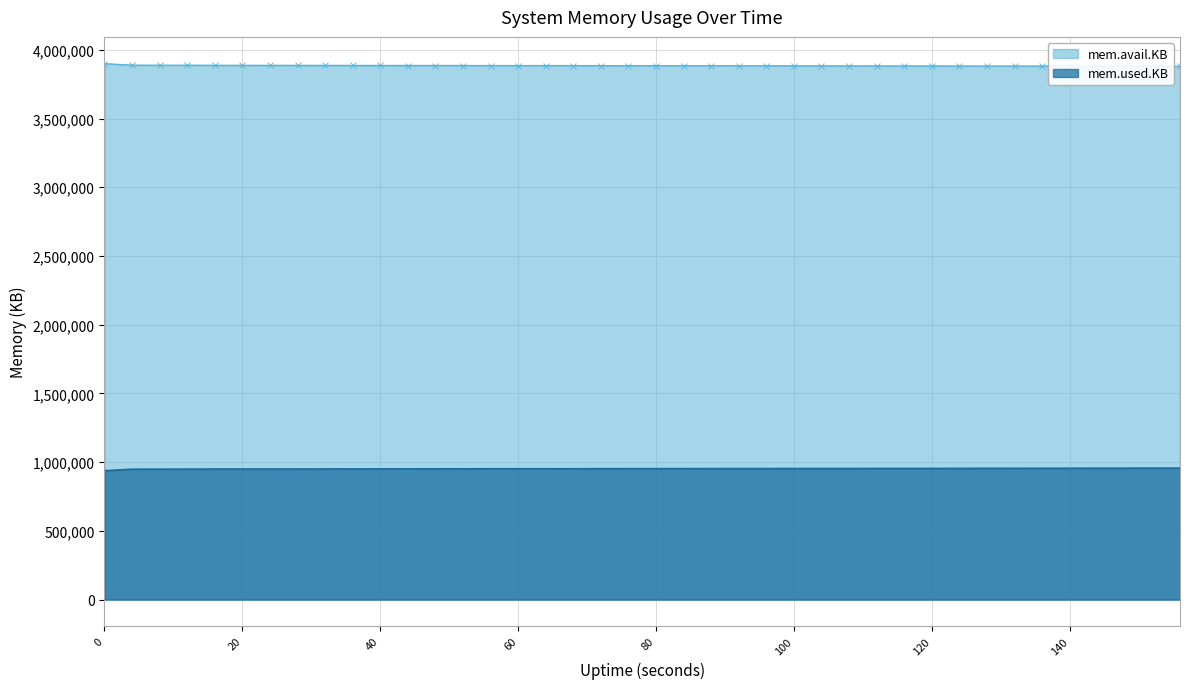

What is the spread (max minus min) of values at 104?

2929972